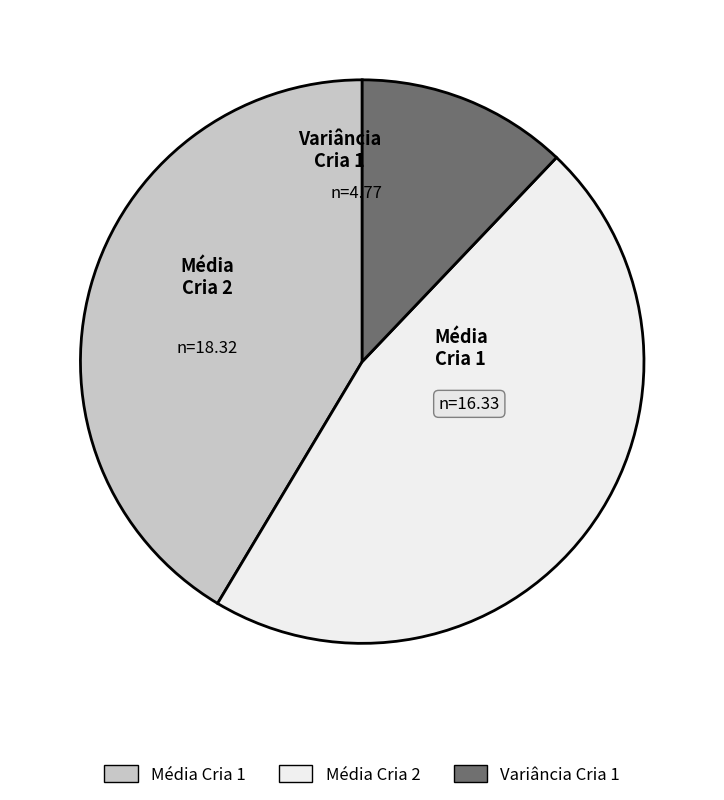

Combined, do Média Cria 1 and Média Cria 2 account for over 50%?

Yes